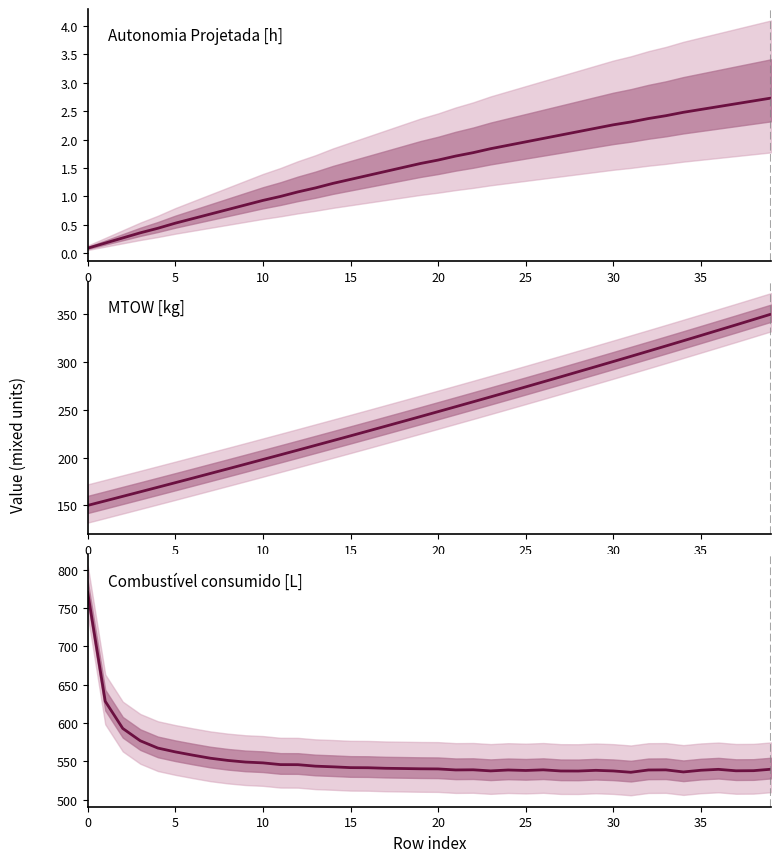

The Autonomia Projetada [h] series shows 2.6 at 37. True or false?

True